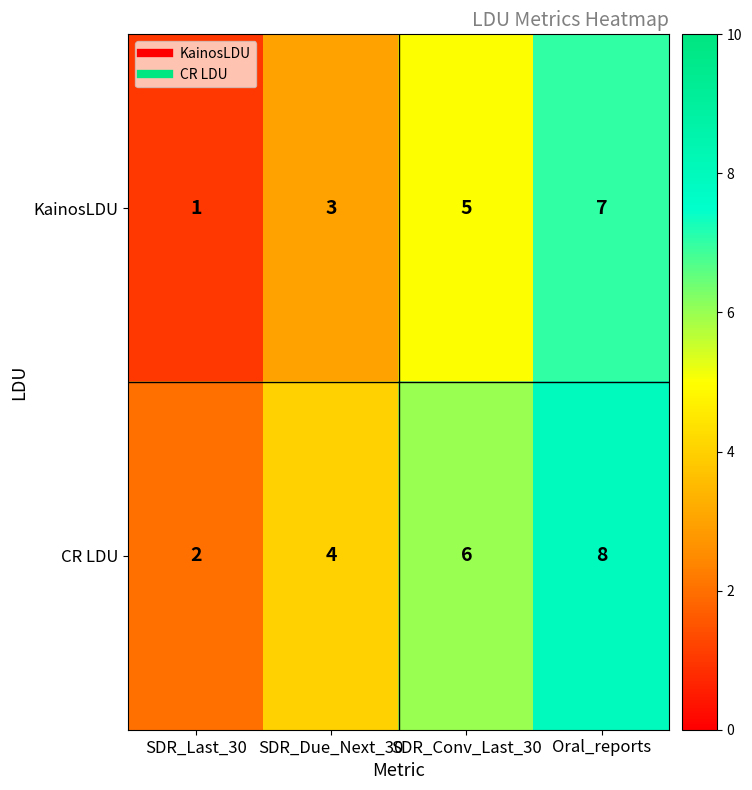

What is the difference between the maximum and minimum values in the KainosLDU series?

6